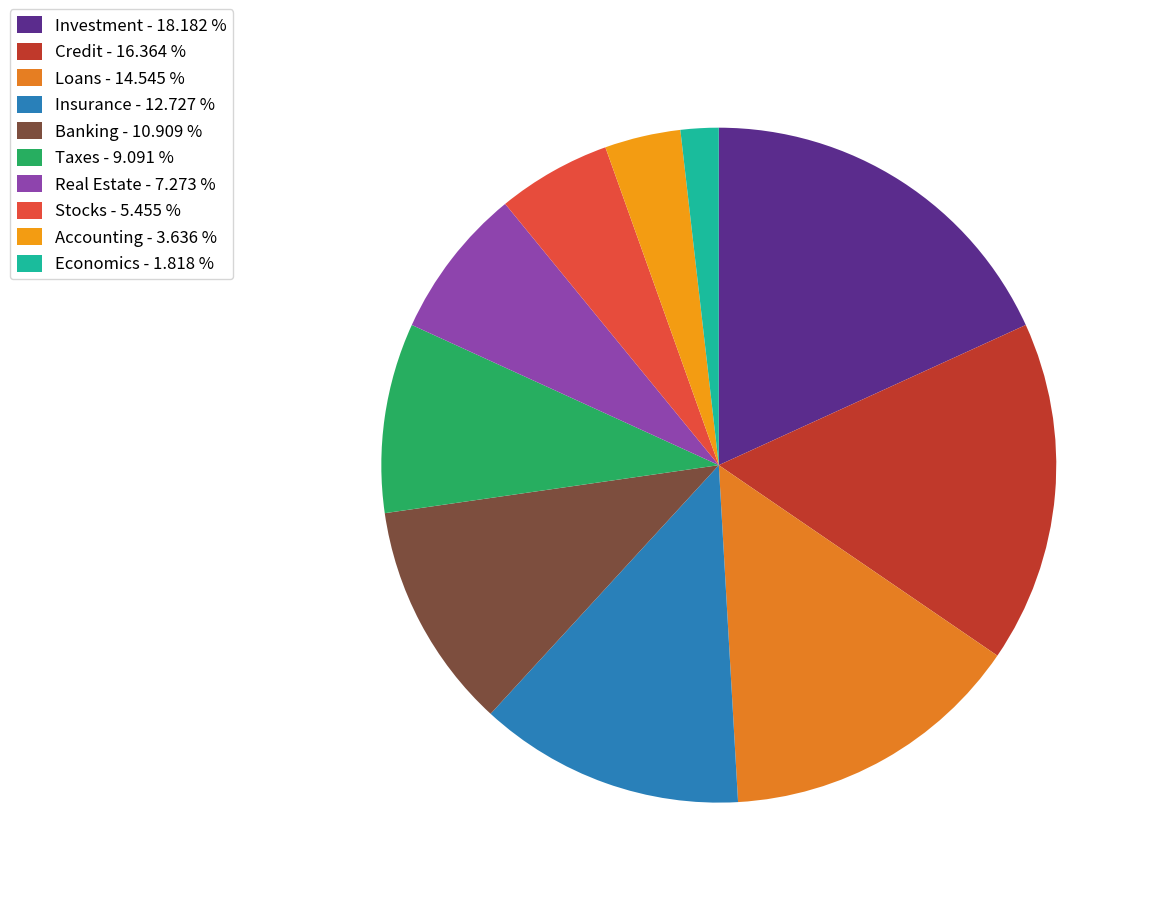

To the nearest percent, what percentage of the pie is Banking?

11%